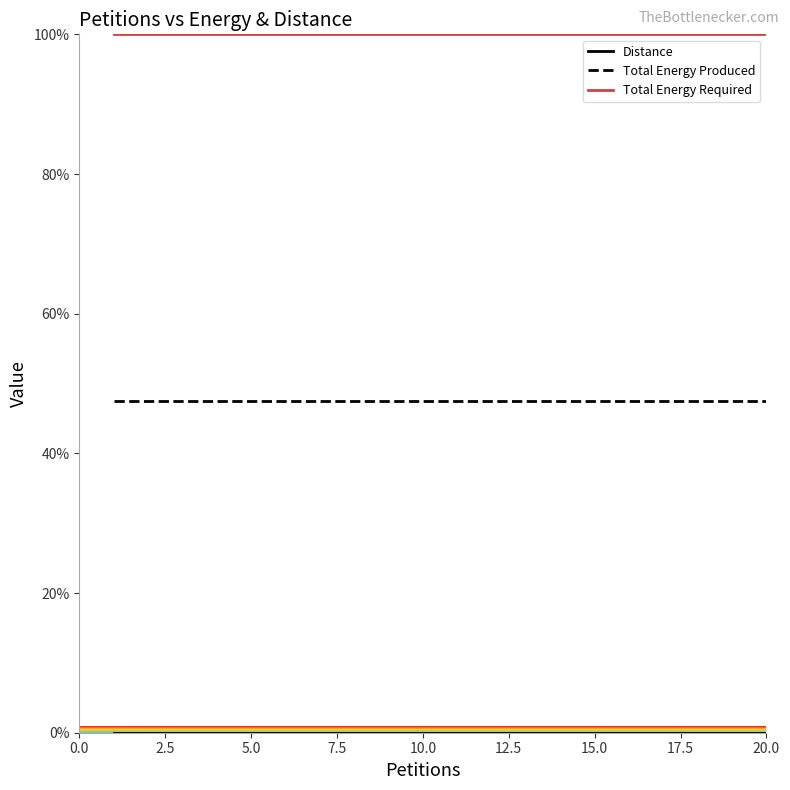

What is the highest value of the Total Energy Produced series?

47.5